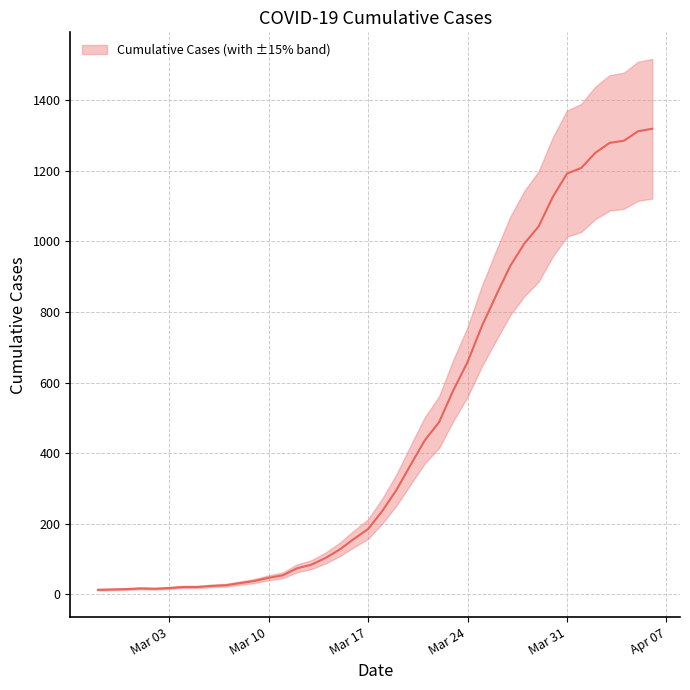

What is the average value?

467